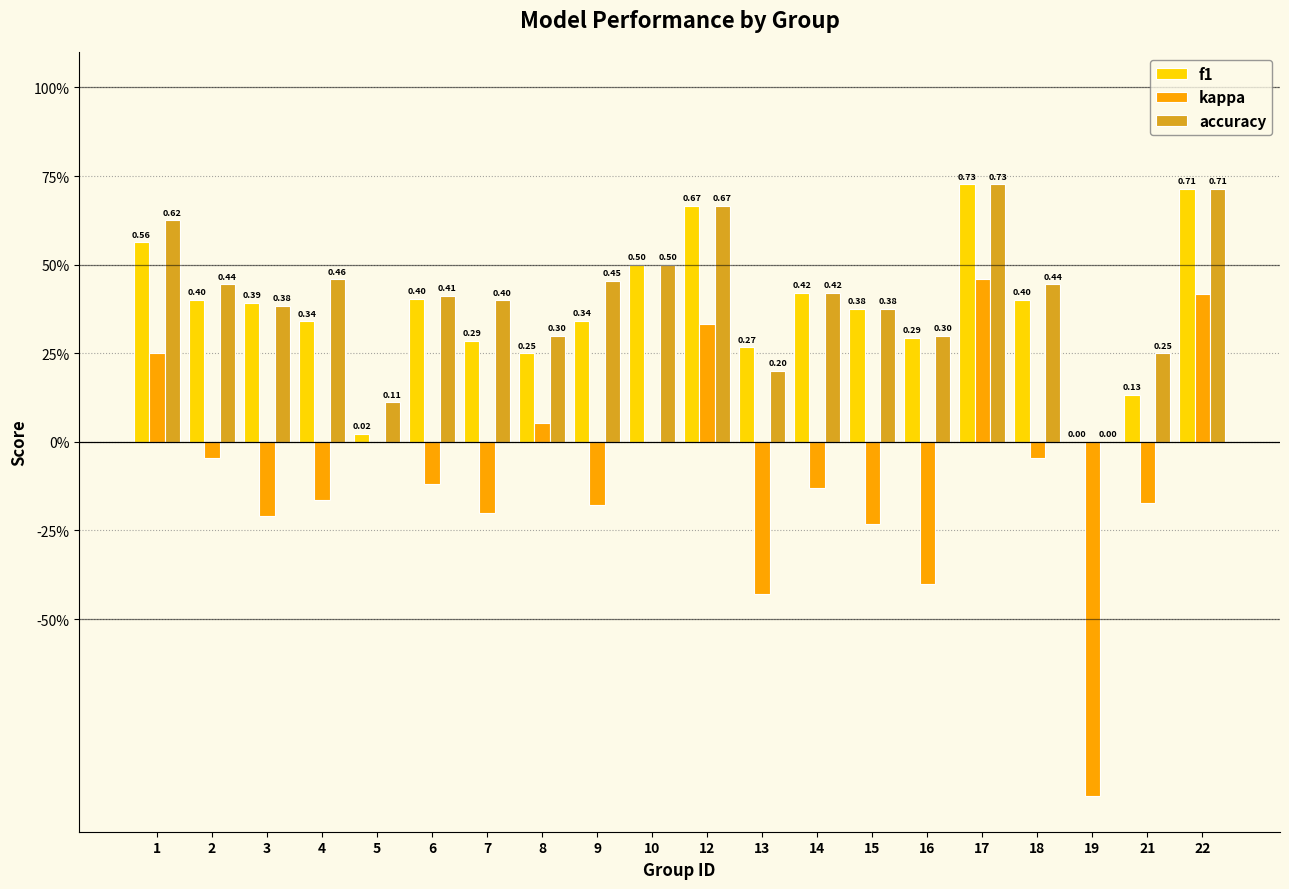

Which has a higher value, 6 or 19?

6